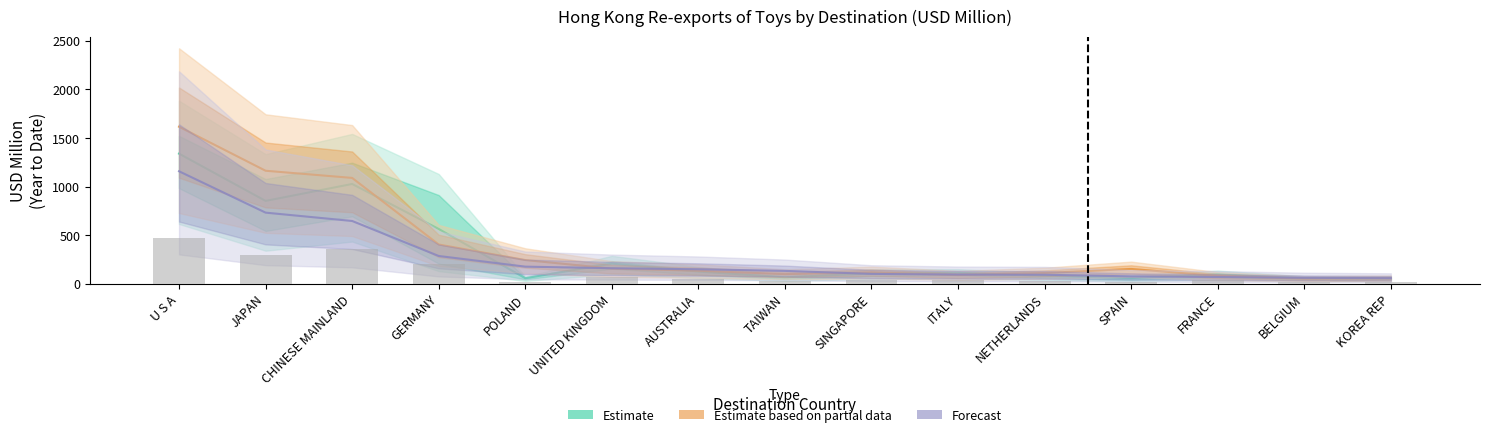

How many values in the Forecast series exceed 130?

8